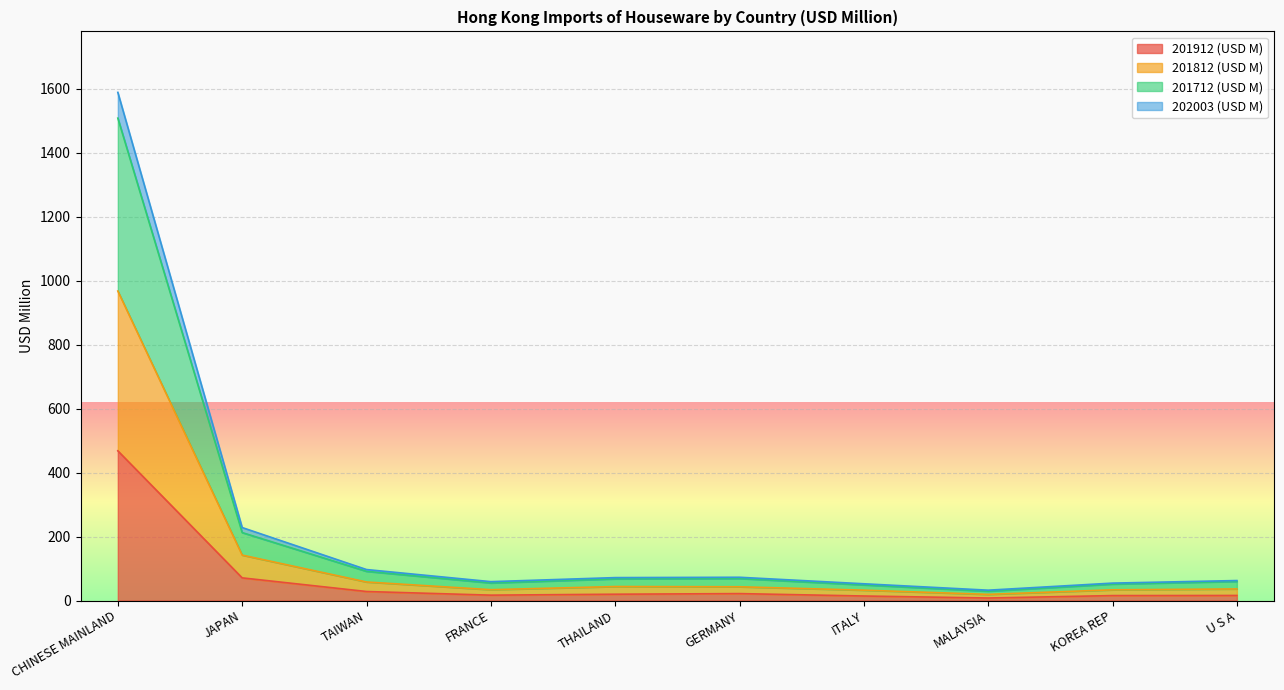

Is it true that 201912 (USD M) equals 15.4 at KOREA REP?

True